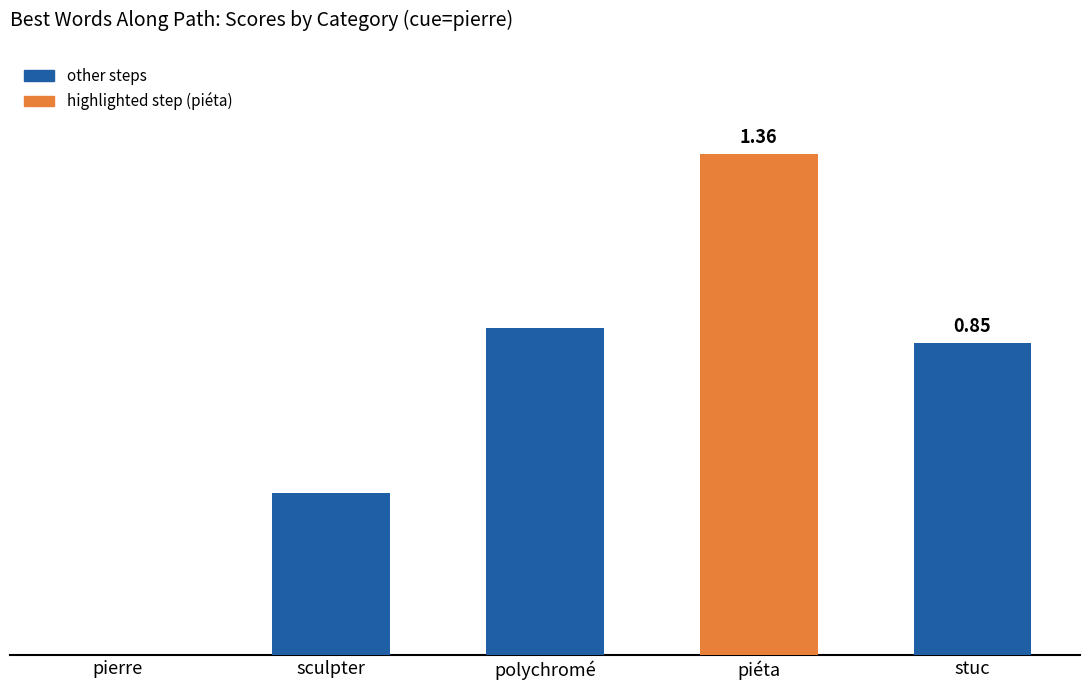

What value does the data have at piéta?

1.4